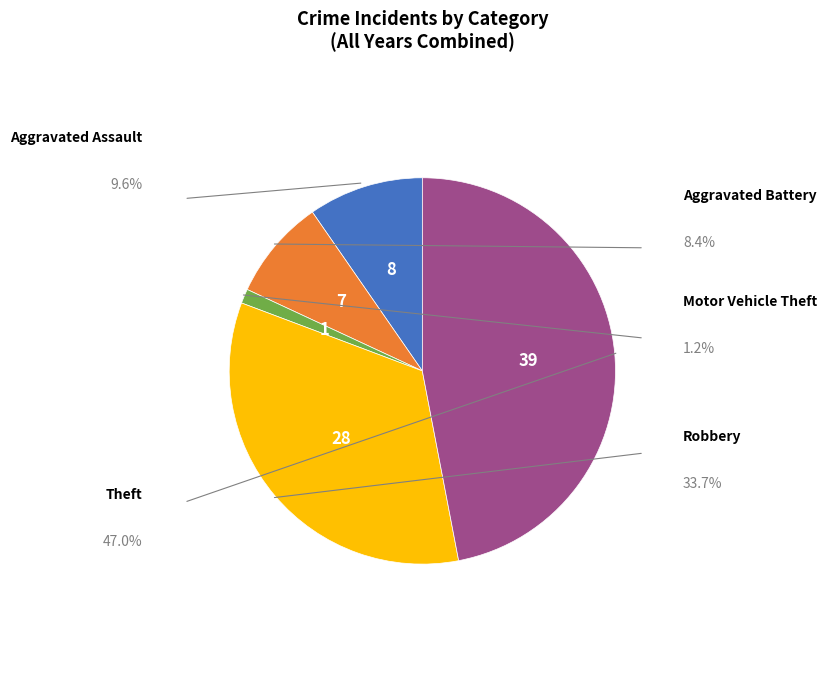

Does any single category account for the majority?

No